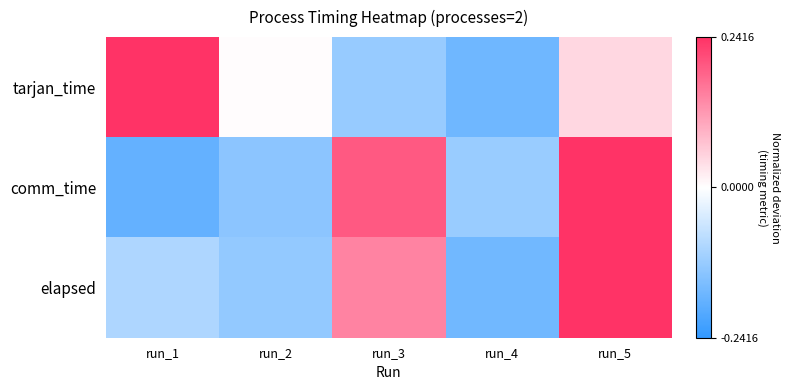

Which series has the widest spread of values?

comm_time